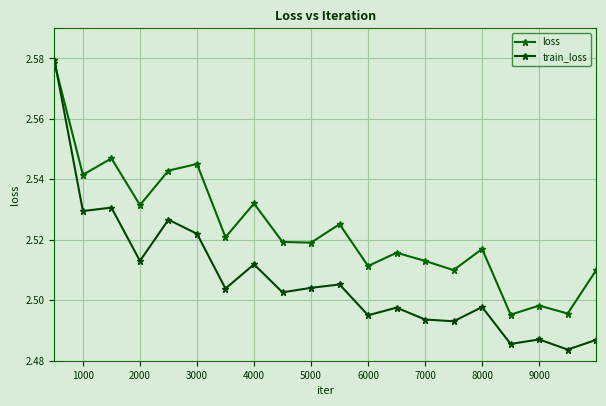

What are all the series names shown in the legend?

loss, train_loss